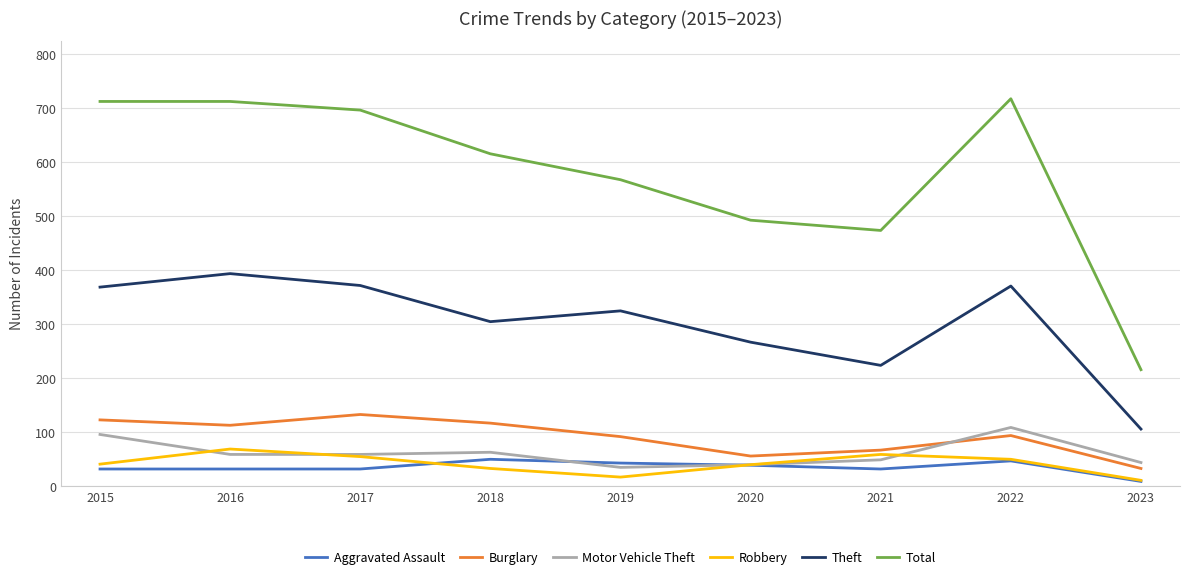

Is it true that Theft equals 172 at 2017?

False